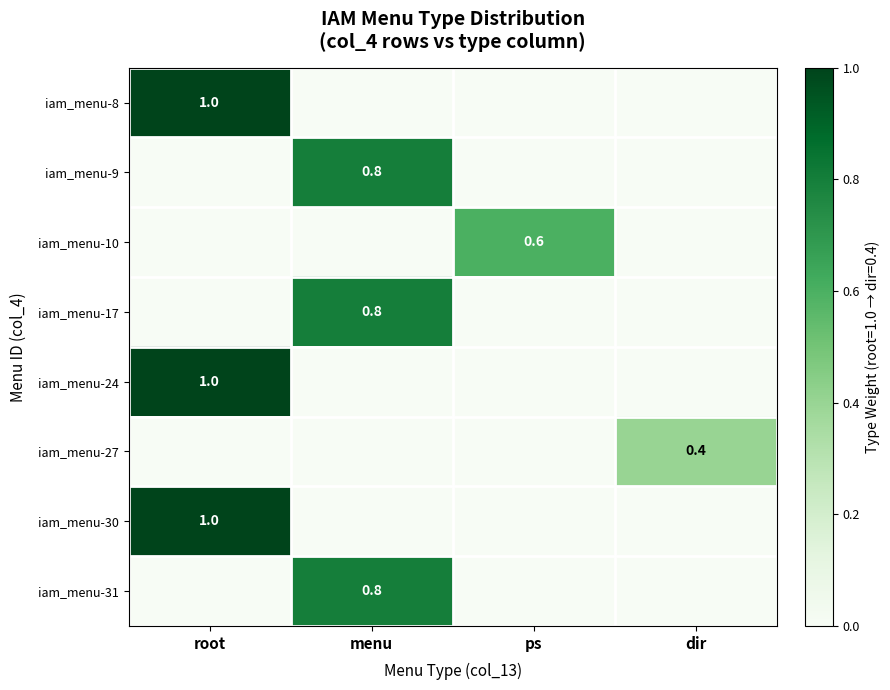

The value of iam_menu-31 at menu is 0.8. True or false?

True